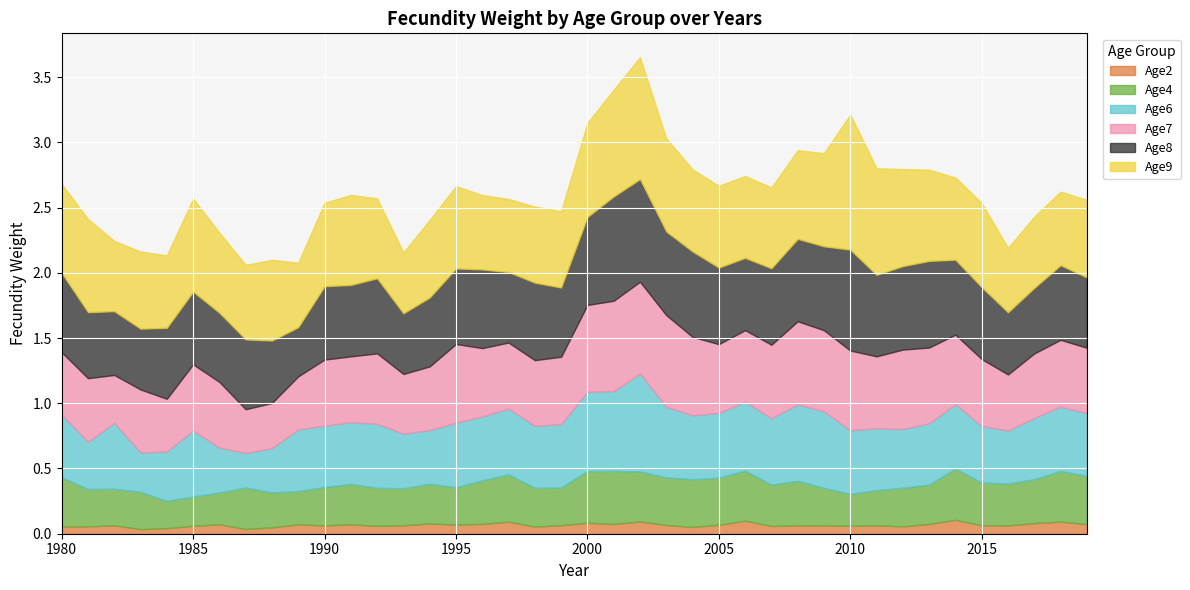

True or false: Age8 has a value of 0.7 at 2013.

True